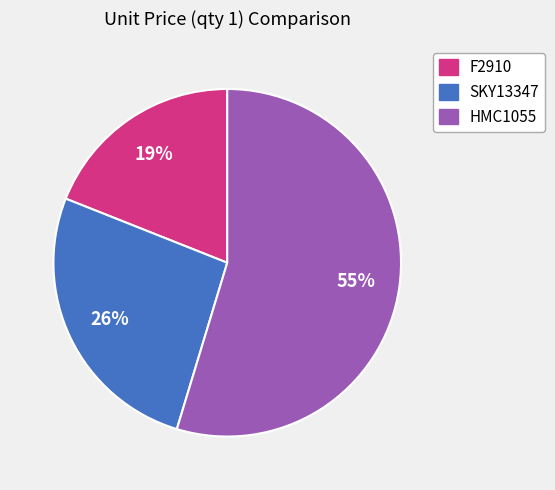

Which has a higher value, HMC1055 or SKY13347?

HMC1055